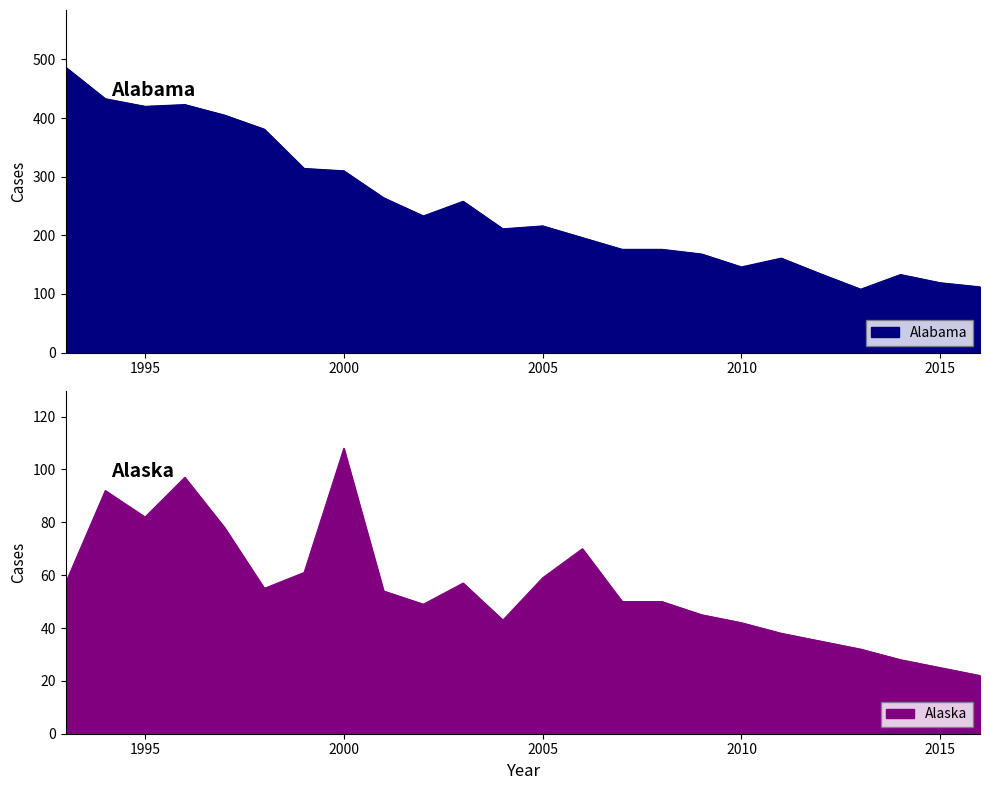

How many lines are shown in the chart?

2